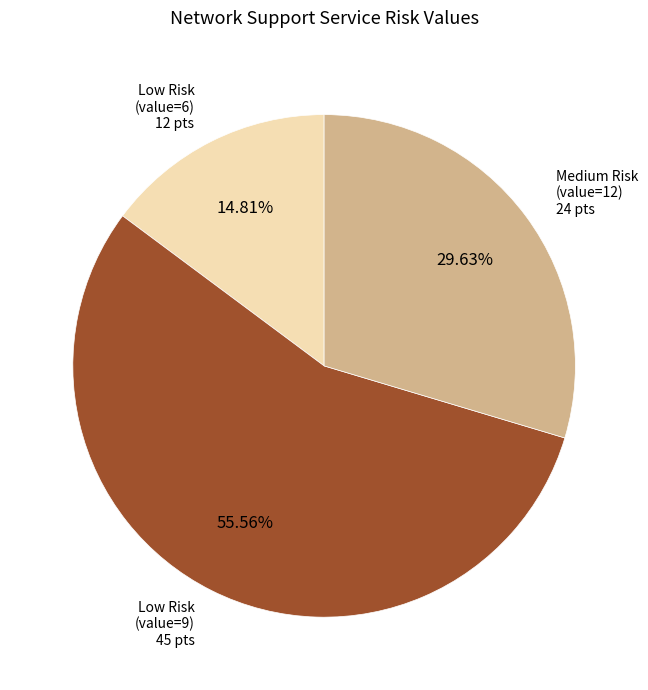

Is there any slice that represents more than half of the pie?

Yes